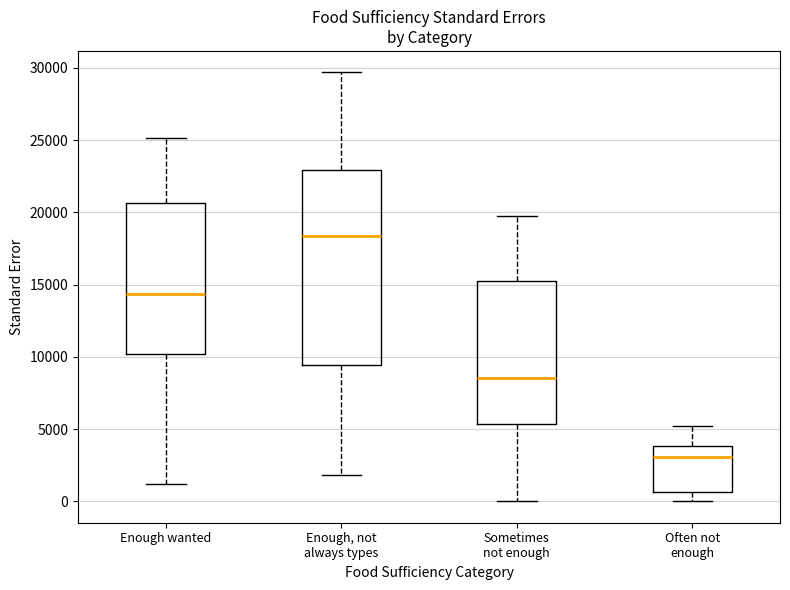

Where is the upper edge of the box for Often not enough on the y-axis? The values are not printed on the chart, so give them approximately, as read against the axis.

4000